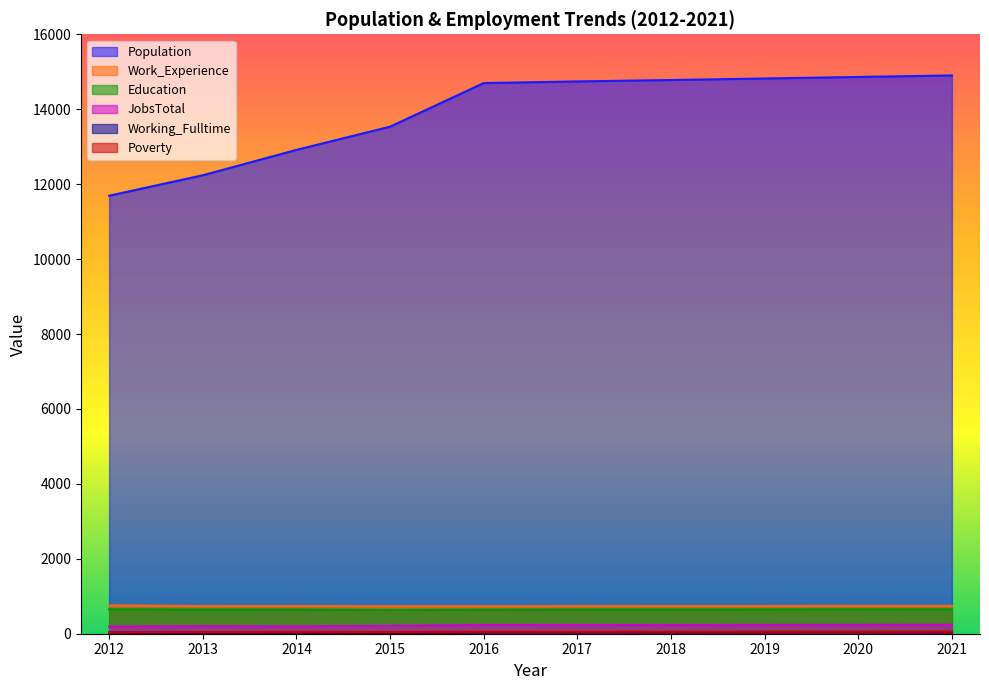

Does the chart display data point markers on the line(s)?

No